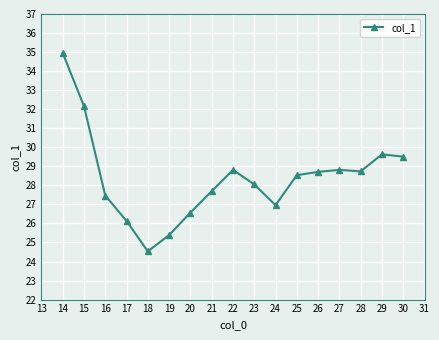

What is the ratio of the value at 27 to the value at 17?

1.1